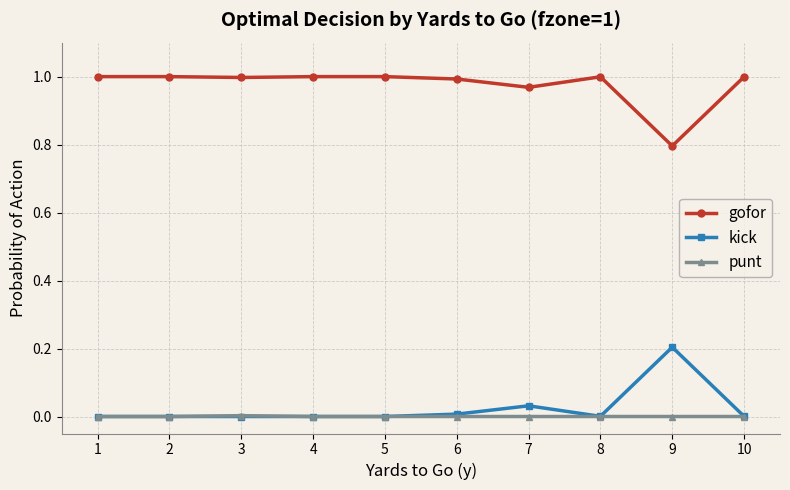

The value of gofor at 6 is 0.5. True or false?

False